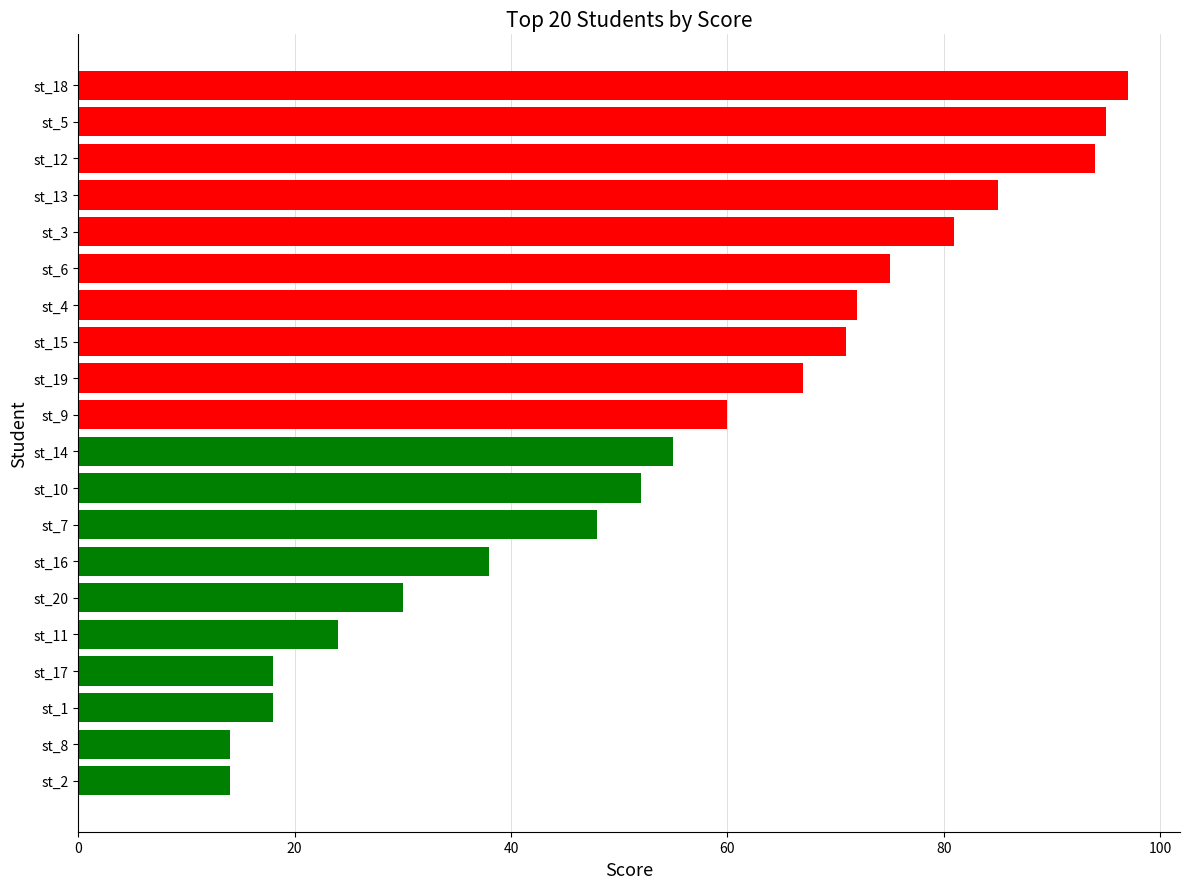

The value at st_15 is 71. True or false?

True